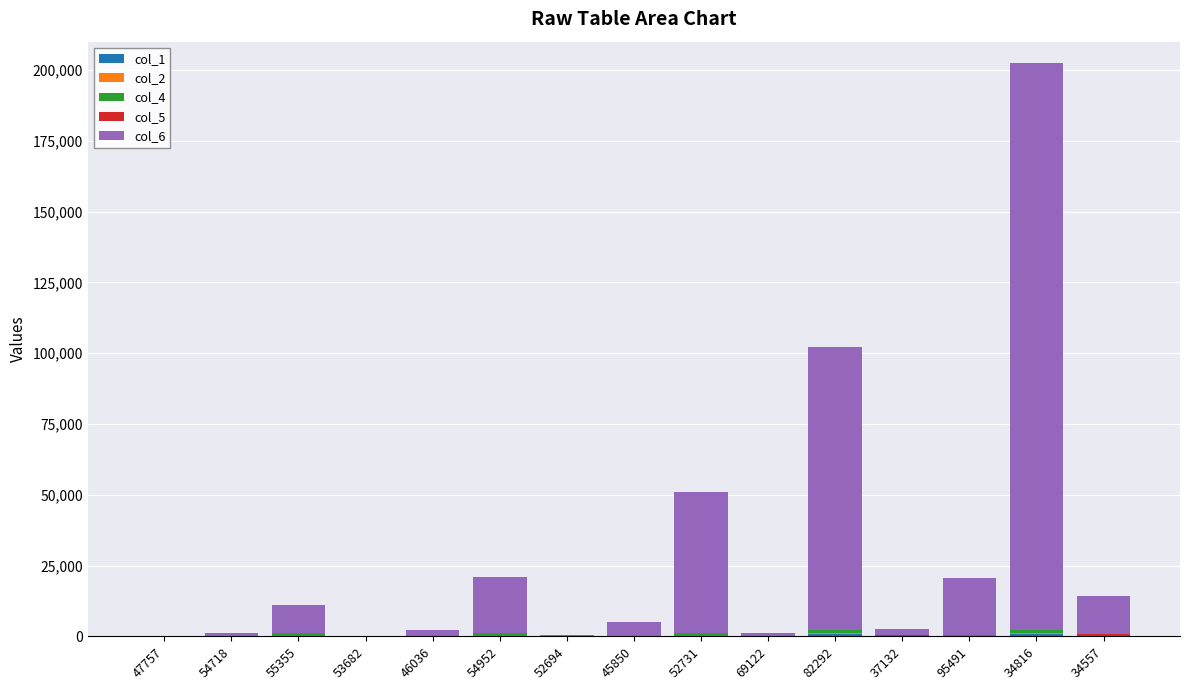

At which category is the sum across all series the highest?

34816